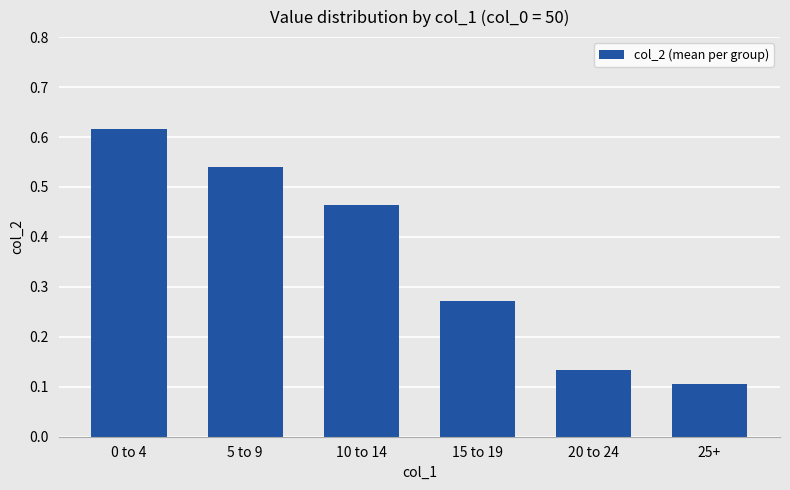

What is the sum of all values?

2.1